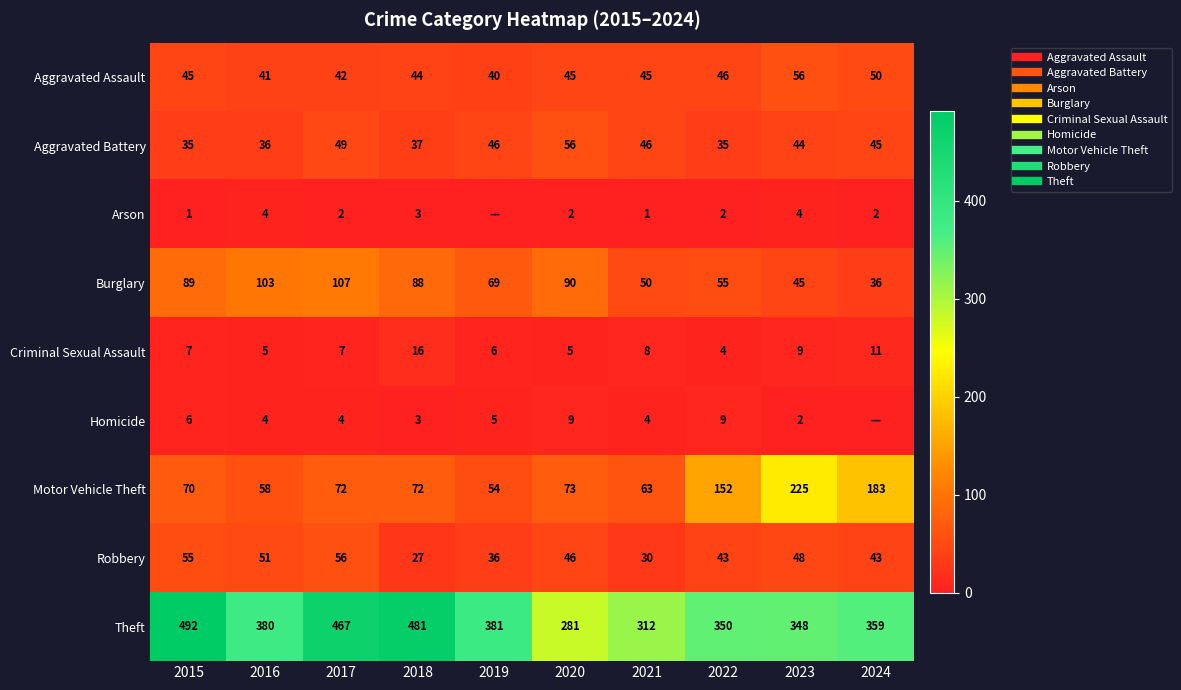

Rank the series by their maximum value, from highest to lowest.

Theft, Motor Vehicle Theft, Burglary, Aggravated Assault, Aggravated Battery, Robbery, Criminal Sexual Assault, Homicide, Arson